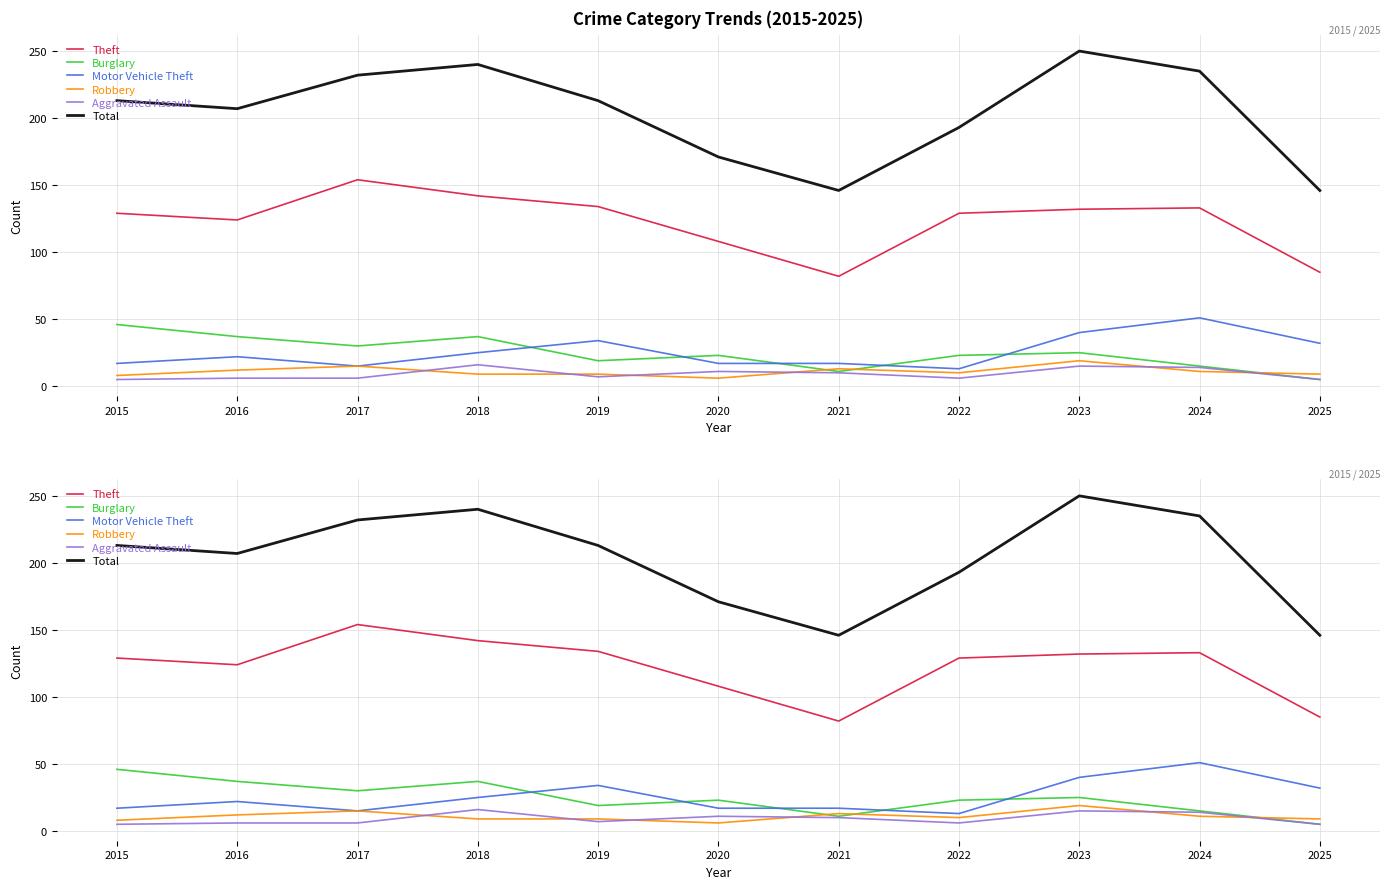

How many distinct data groups are displayed?

6